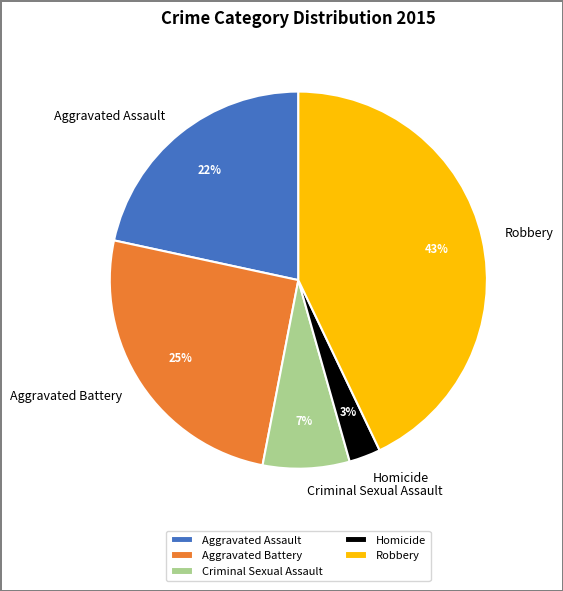

What percentage is the Criminal Sexual Assault slice, to the nearest percent?

7%